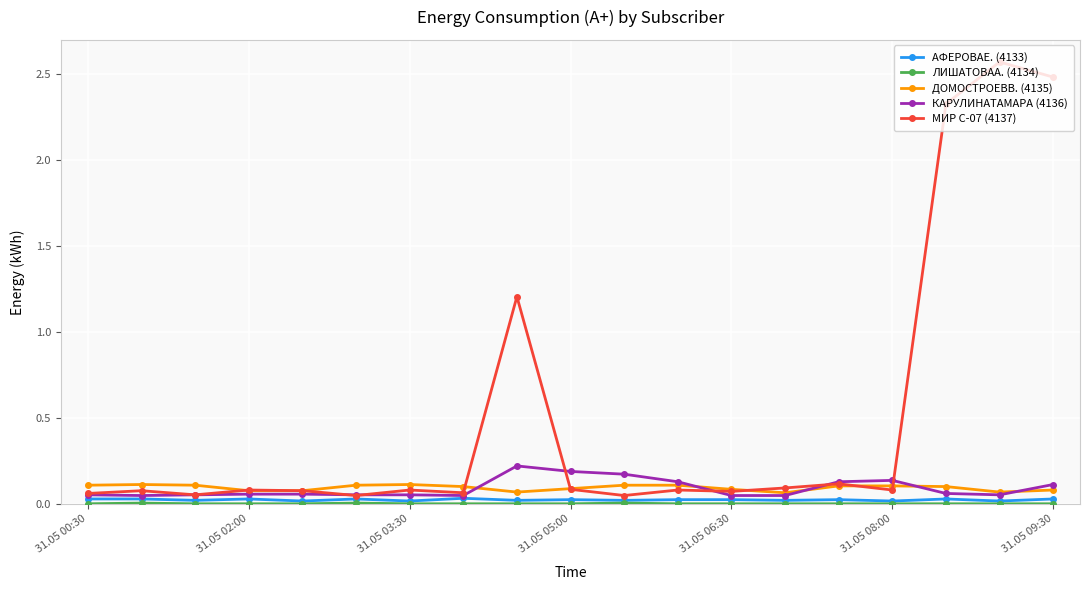

In МИР С-07 (4137), how many points are lower than both neighbors (excluding endpoints)?

6